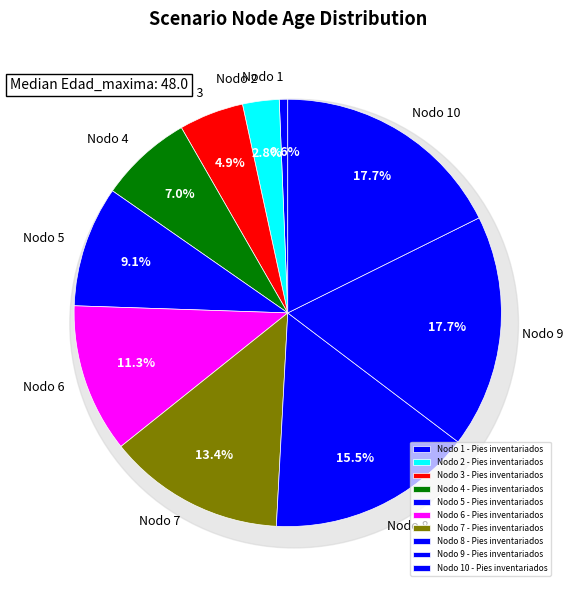

Approximately how many times larger is the value at Nodo 4 - Pies inventariados compared to Nodo 3 - Pies inventariados?

1.4